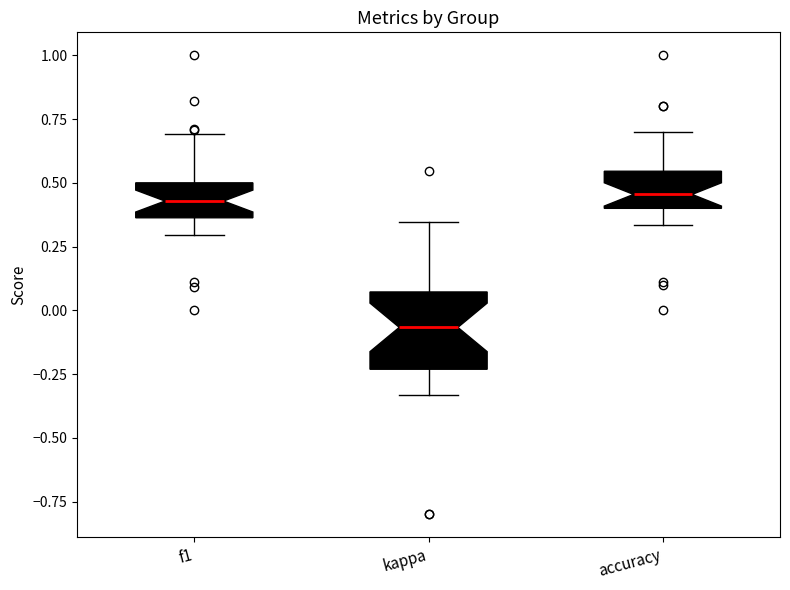

Where does the upper whisker of the box for kappa end on the y-axis? The values are not printed on the chart, so give them approximately, as read against the axis.

0.35